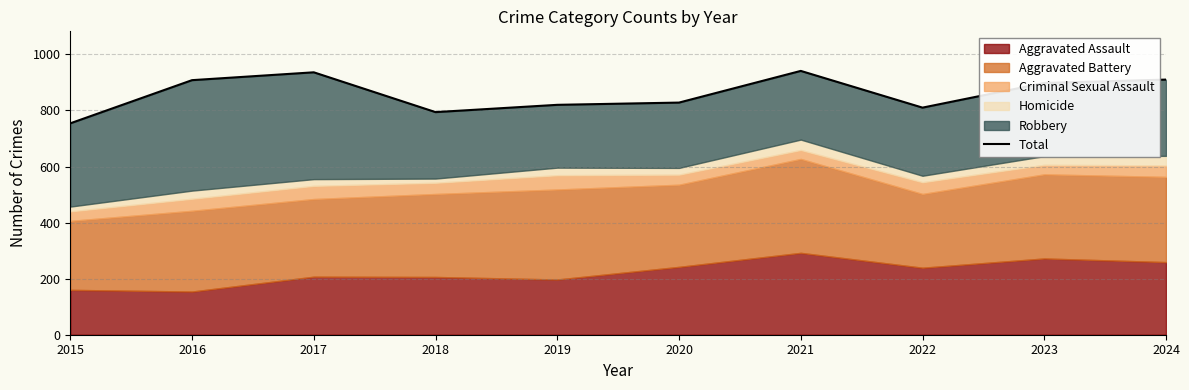

What is the change in value from 2021 to 2022?

-131